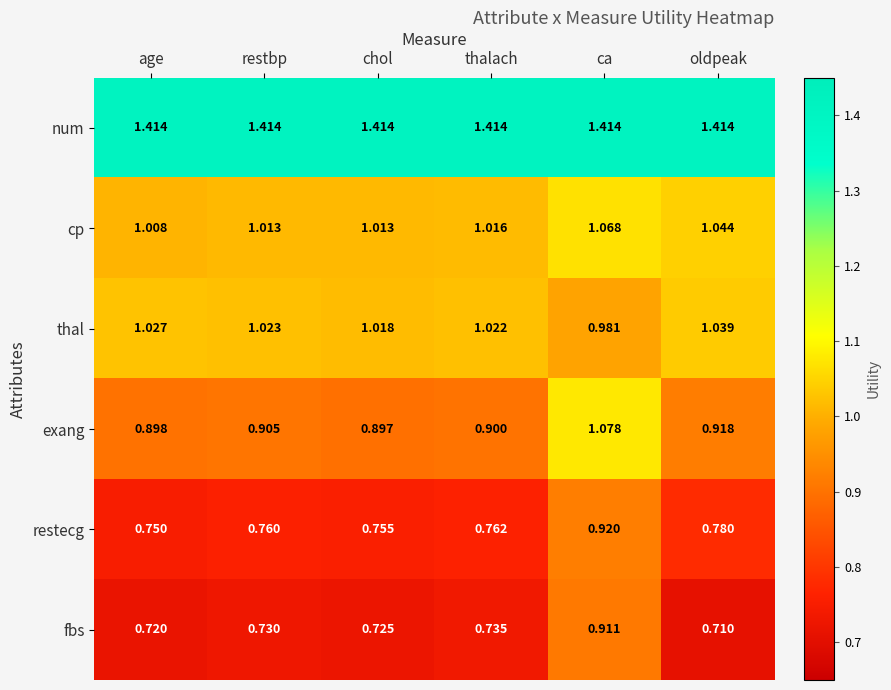

Which series has the widest spread of values?

fbs